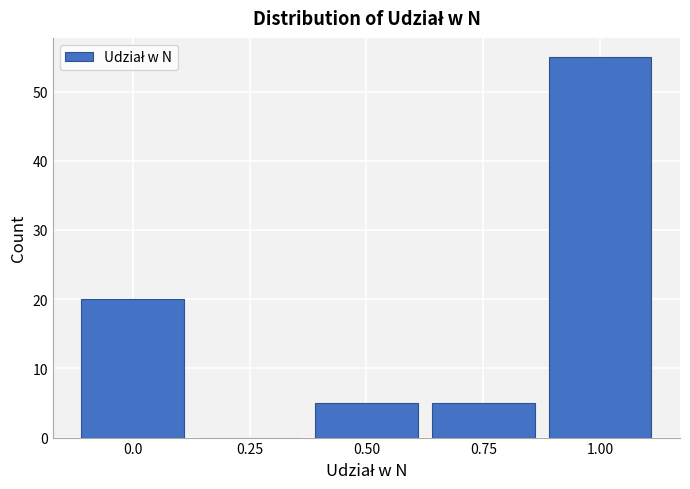

Reading left to right, extract all data points from this chart.

0.0=20	0.25=0	0.50=5	0.75=5	1.00=55